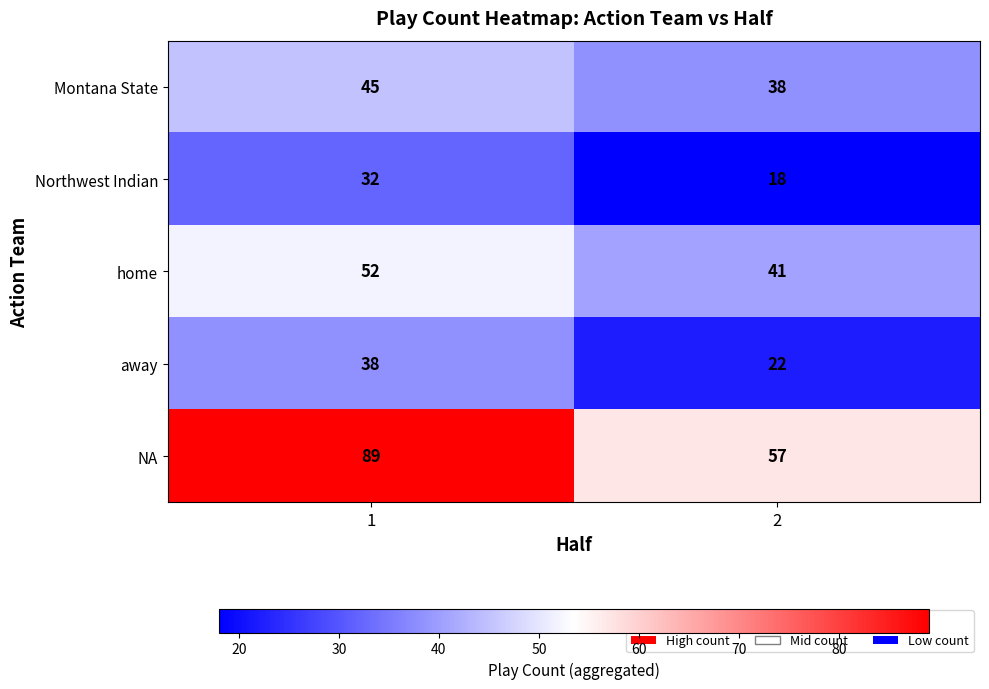

The value of away at 1 is 16. True or false?

False